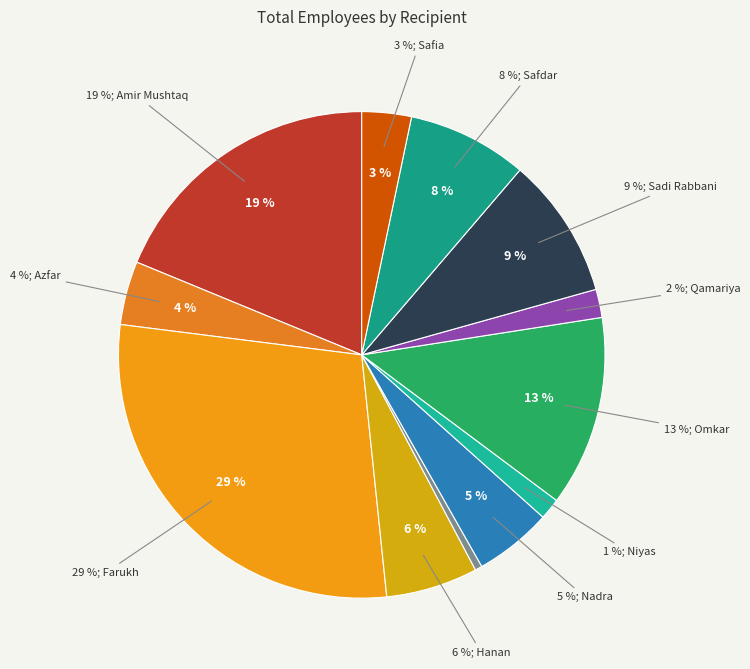

Which category has the smallest portion of the pie?

Hatim Balushi